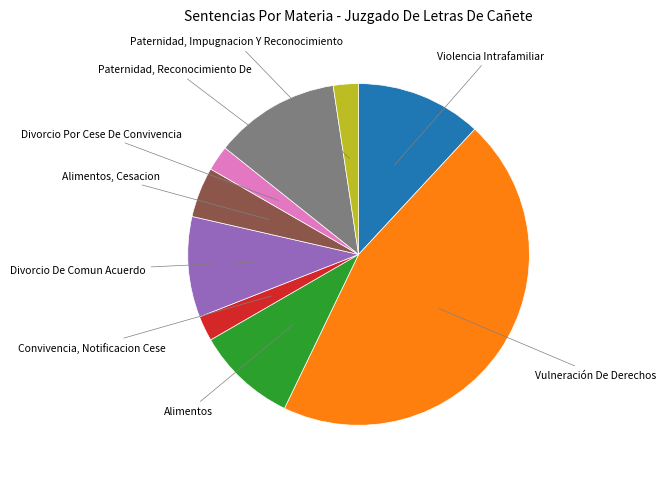

Is there a majority slice in this chart?

No